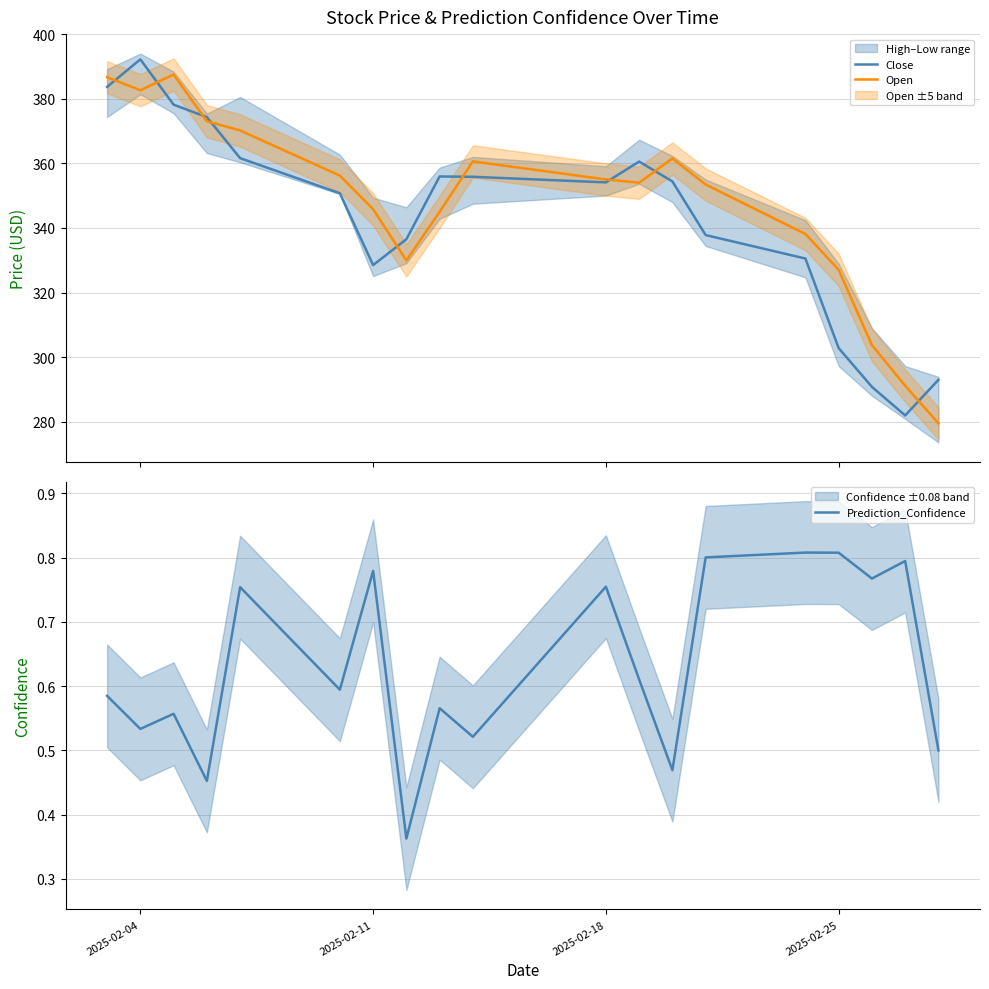

What is the lowest value of the Prediction_Confidence series?

0.4